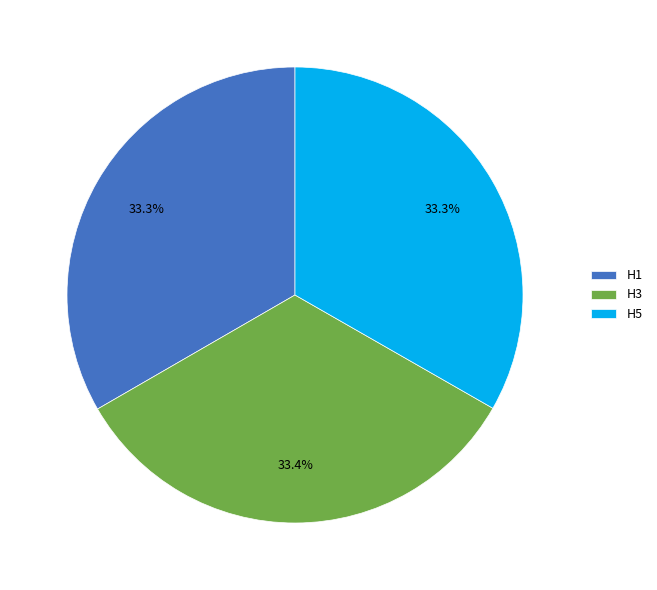

The H5 slice represents 33% of the pie. True or false?

True